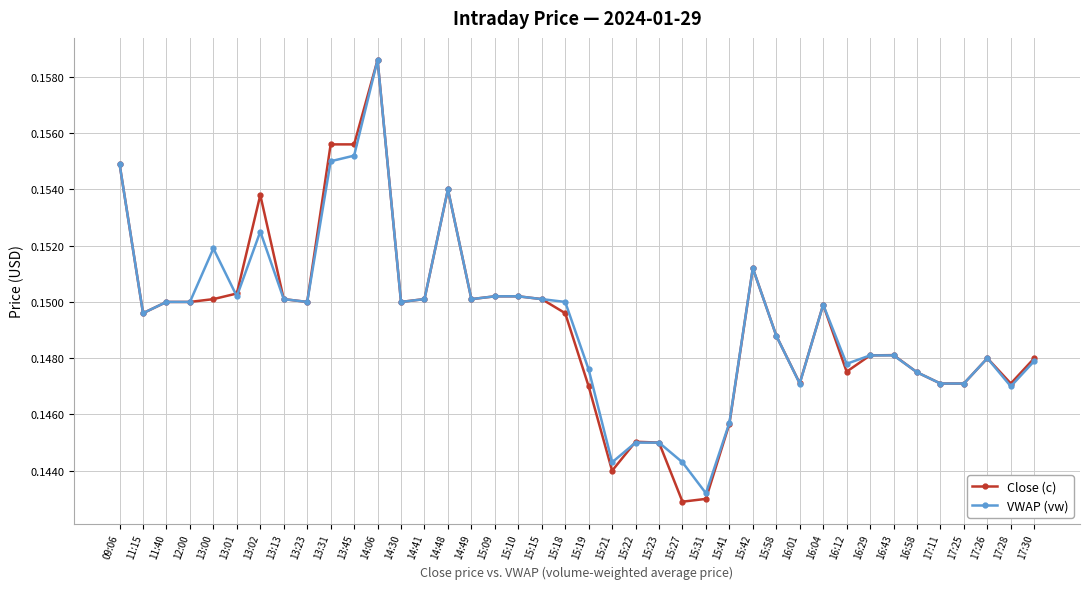

What is the total value across all series at 14:41?

0.3